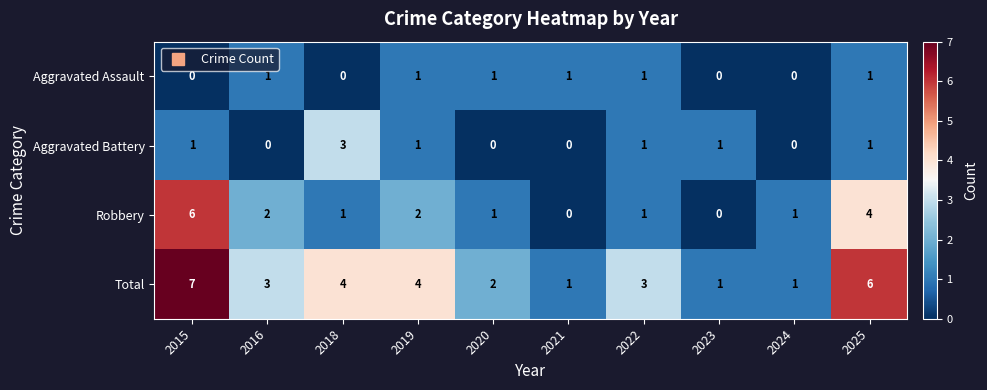

Rank the series by their maximum value, from lowest to highest.

Aggravated Assault, Aggravated Battery, Robbery, Total